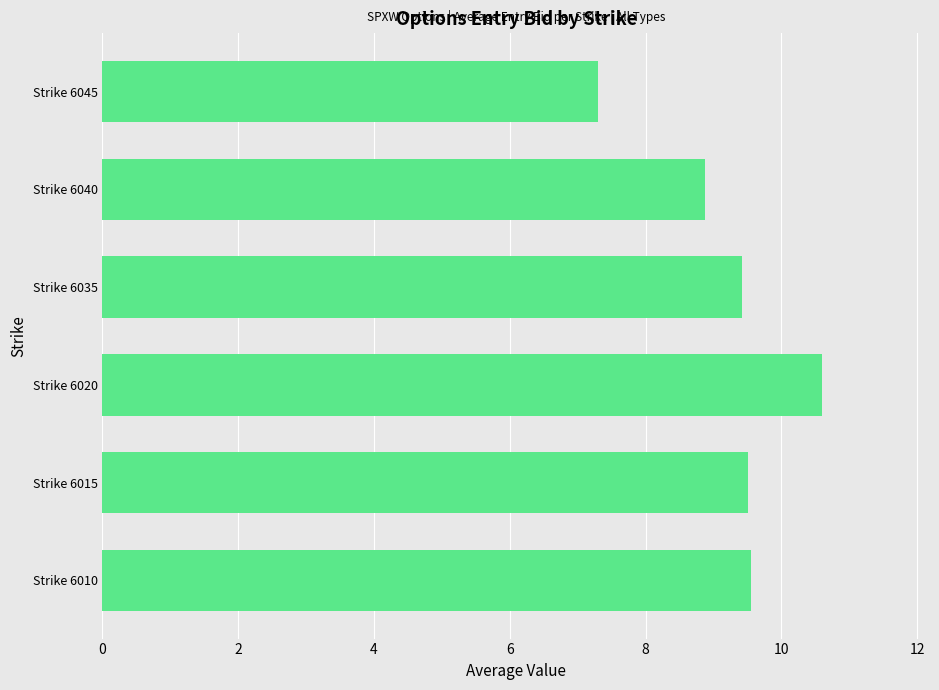

What is the approximate value at Strike 6020?

10.6